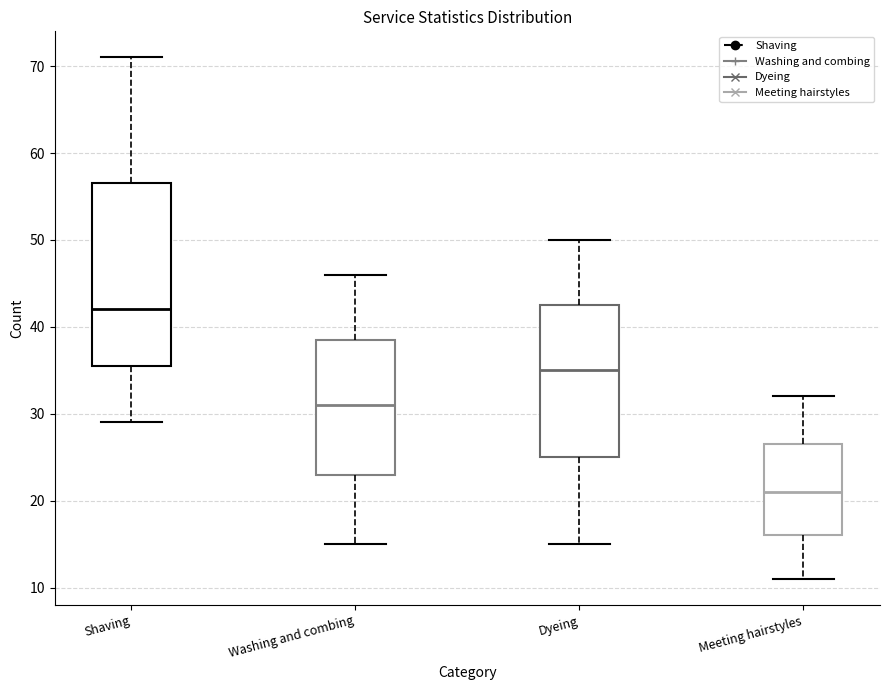

Which box's median line is the lowest?

Meeting hairstyles